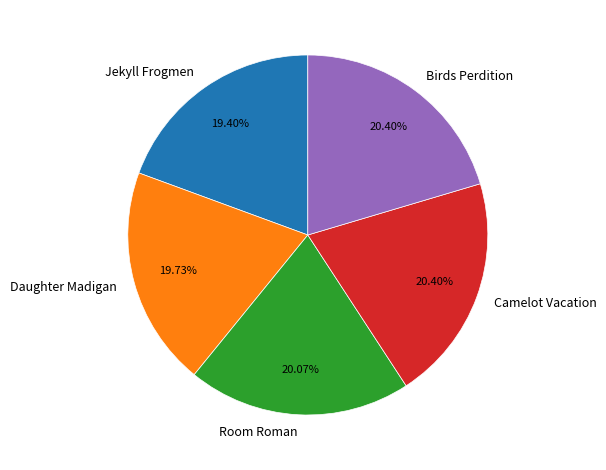

How many slices are in this pie chart?

5